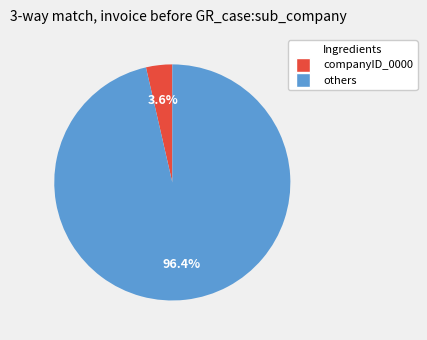

Is there a majority slice in this chart?

Yes